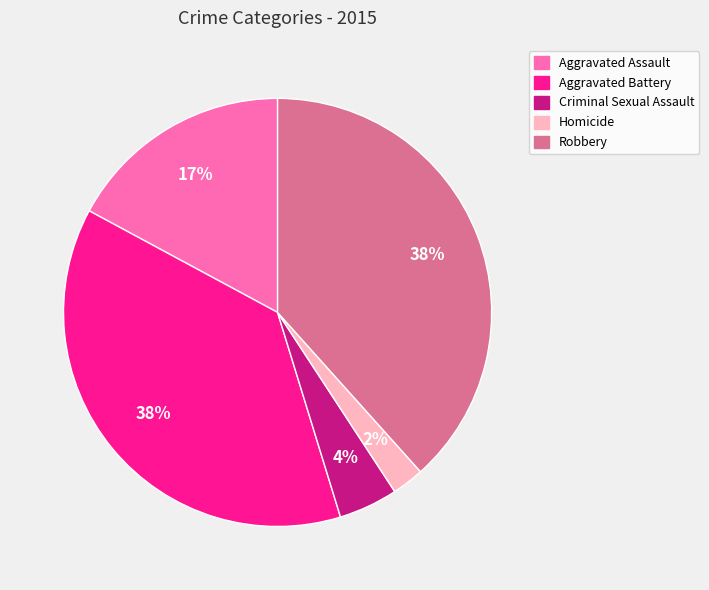

Is it true that Aggravated Assault is 17% of the pie?

True